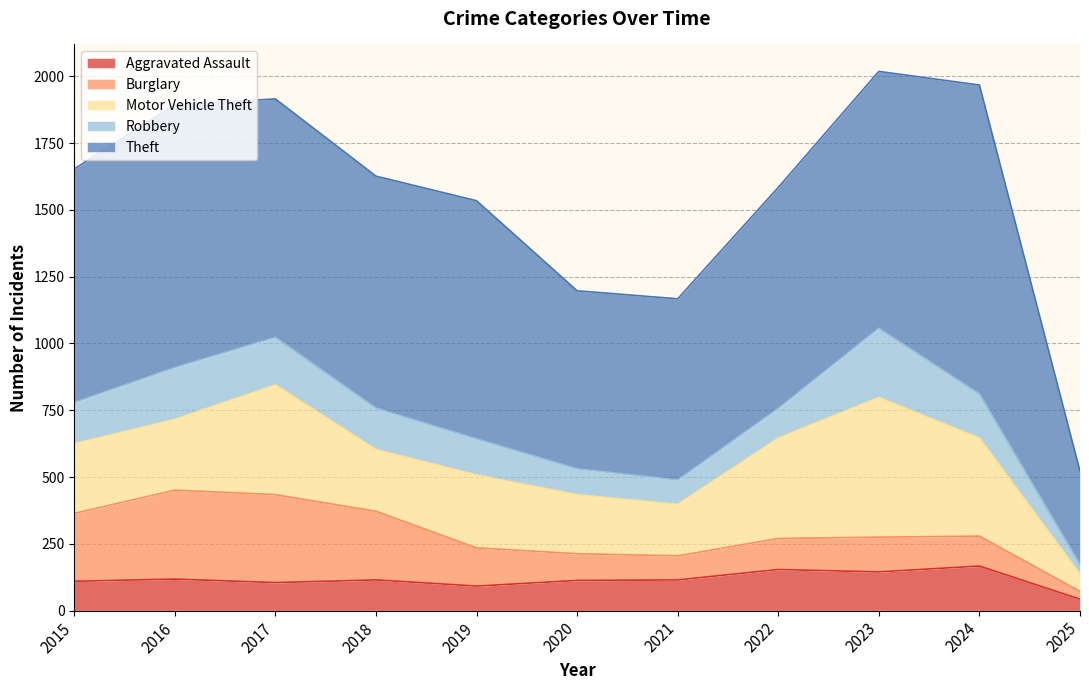

True or false: Robbery has a value of 284 at 2016.

False